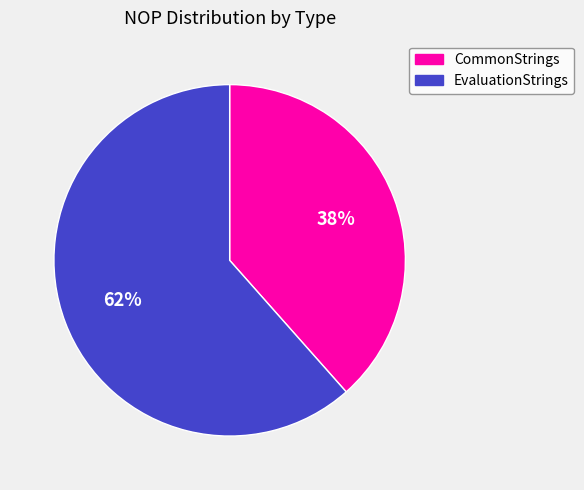

Is there any slice that represents more than half of the pie?

Yes